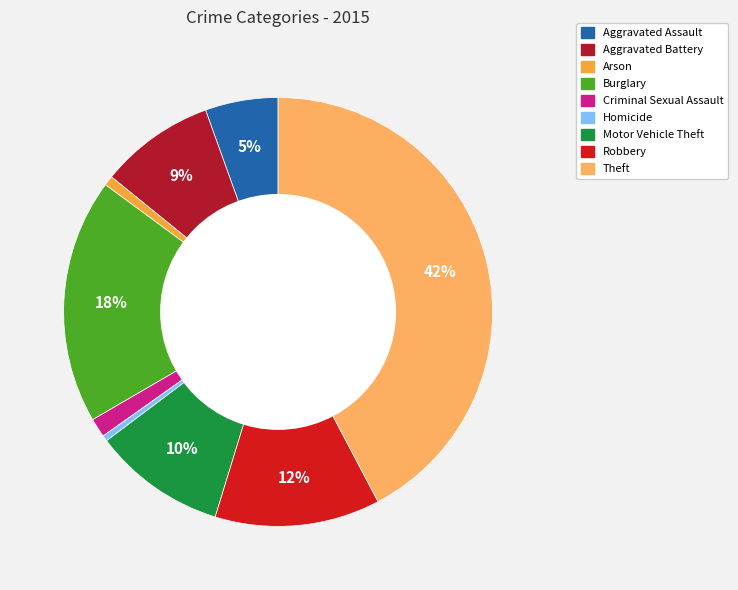

How many segments does this pie chart have?

9